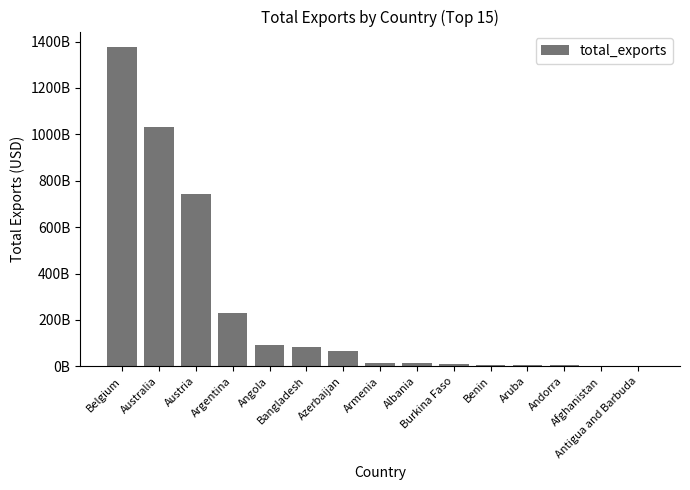

Where is the data nearest to the value 688473679557?

Austria